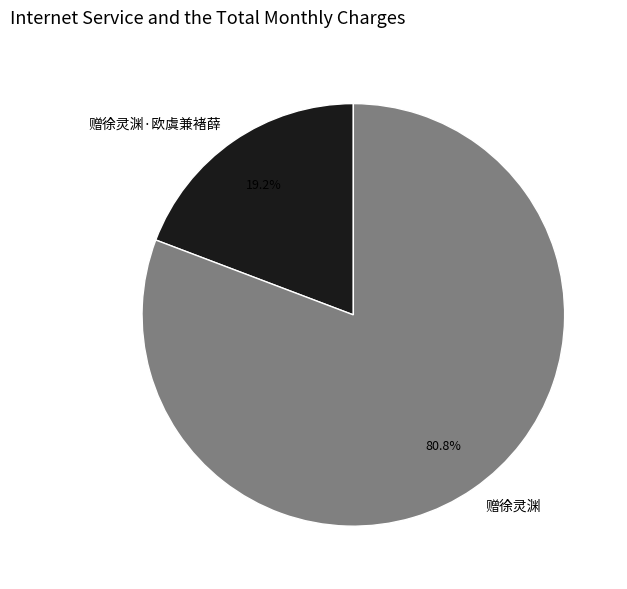

Rank the categories by value from lowest to highest.

赠徐灵渊·欧虞兼褚薛, 赠徐灵渊